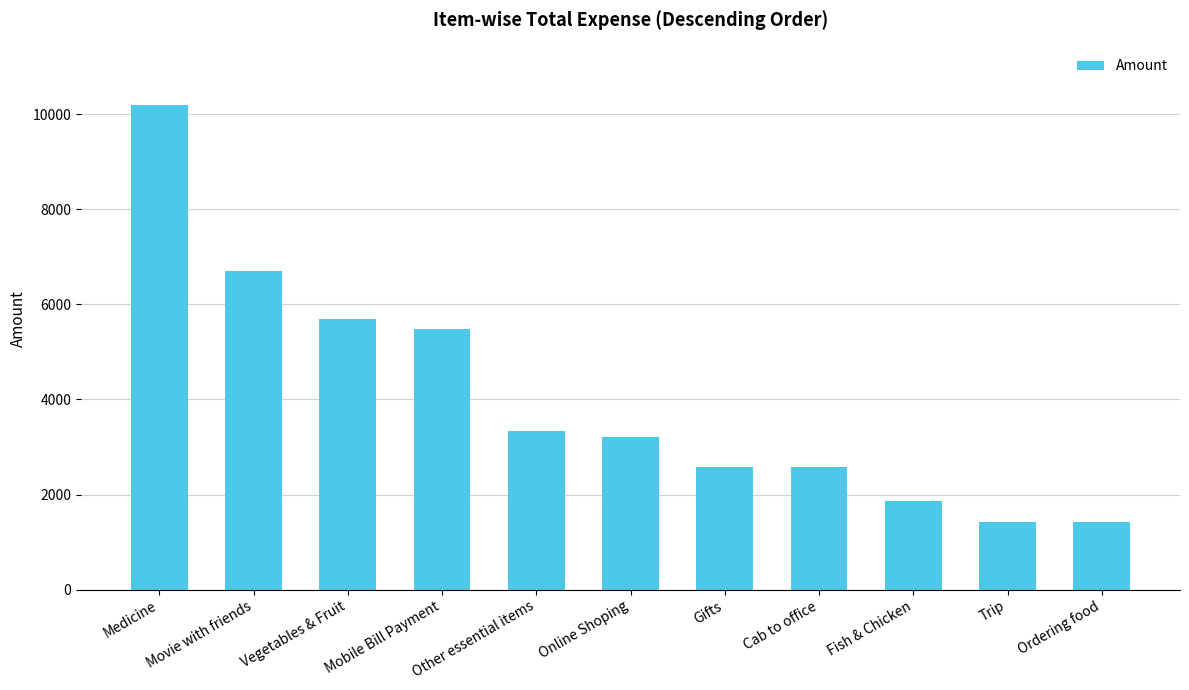

What is the value of the 4th bar from the left?

5475.0